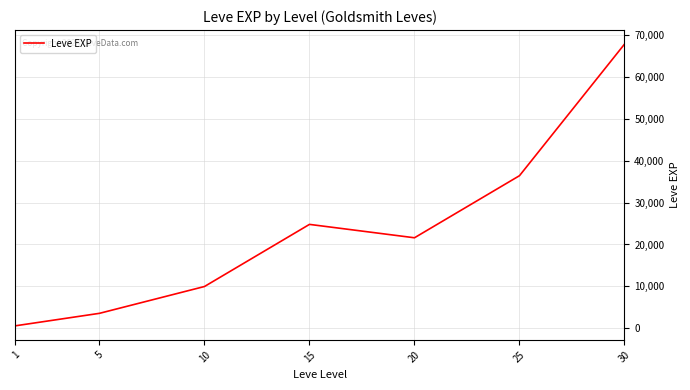

List the labels in order of value, smallest first.

1, 5, 10, 20, 15, 25, 30